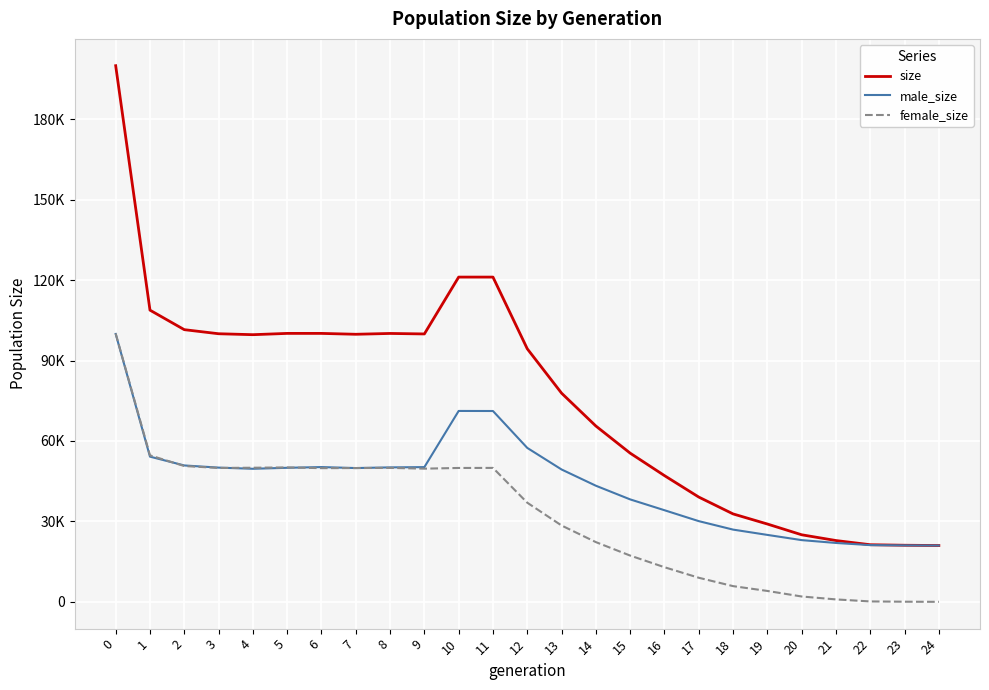

The male_size series shows 86918 at 9. True or false?

False